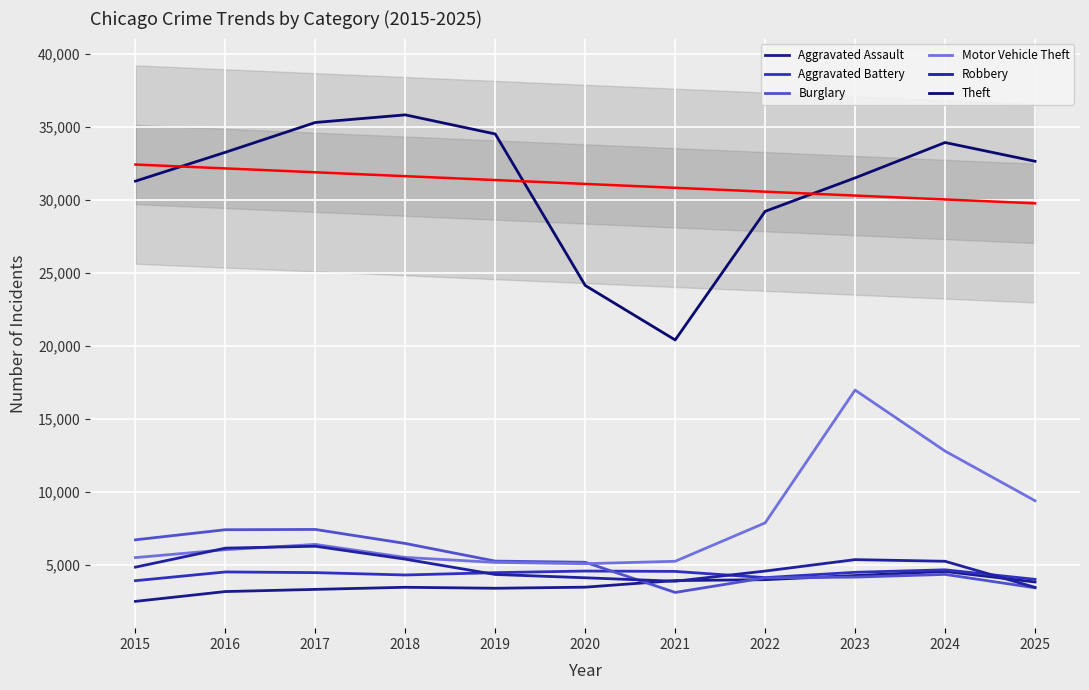

Reading right to left, transcribe all the data shown in this chart.

Aggravated Assault: 2025=3849	2024=4569	2023=4290	2022=4007	2021=3945	2020=3493	2019=3419	2018=3486	2017=3342	2016=3193	2015=2521
Aggravated Battery: 2025=4029	2024=4682	2023=4512	2022=4147	2021=4572	2020=4598	2019=4488	2018=4328	2017=4490	2016=4536	2015=3937
Burglary: 2025=3450	2024=4368	2023=4183	2022=4131	2021=3133	2020=5199	2019=5279	2018=6487	2017=7446	2016=7428	2015=6736
Motor Vehicle Theft: 2025=9414	2024=12814	2023=16993	2022=7896	2021=5267	2020=5100	2019=5191	2018=5530	2017=6421	2016=6058	2015=5519
Robbery: 2025=3480	2024=5267	2023=5380	2022=4596	2021=3899	2020=4137	2019=4363	2018=5411	2017=6297	2016=6167	2015=4865
Theft: 2025=32664	2024=33948	2023=31525	2022=29235	2021=20425	2020=24157	2019=34533	2018=35842	2017=35321	2016=33279	2015=31303